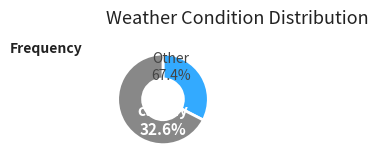

What is the largest slice in the pie chart?

cloudy